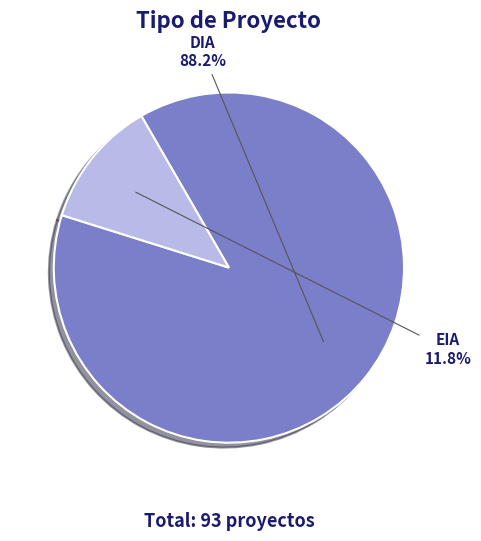

Combined, what portion of the pie is EIA and DIA?

100.0%